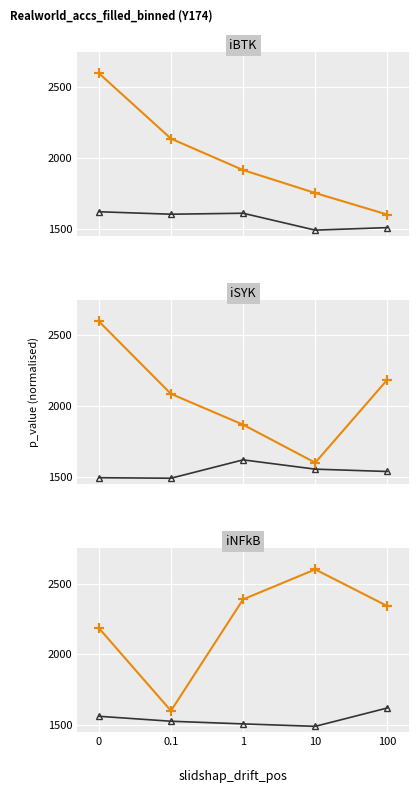

What are all the series names shown in the legend?

orange series, black series